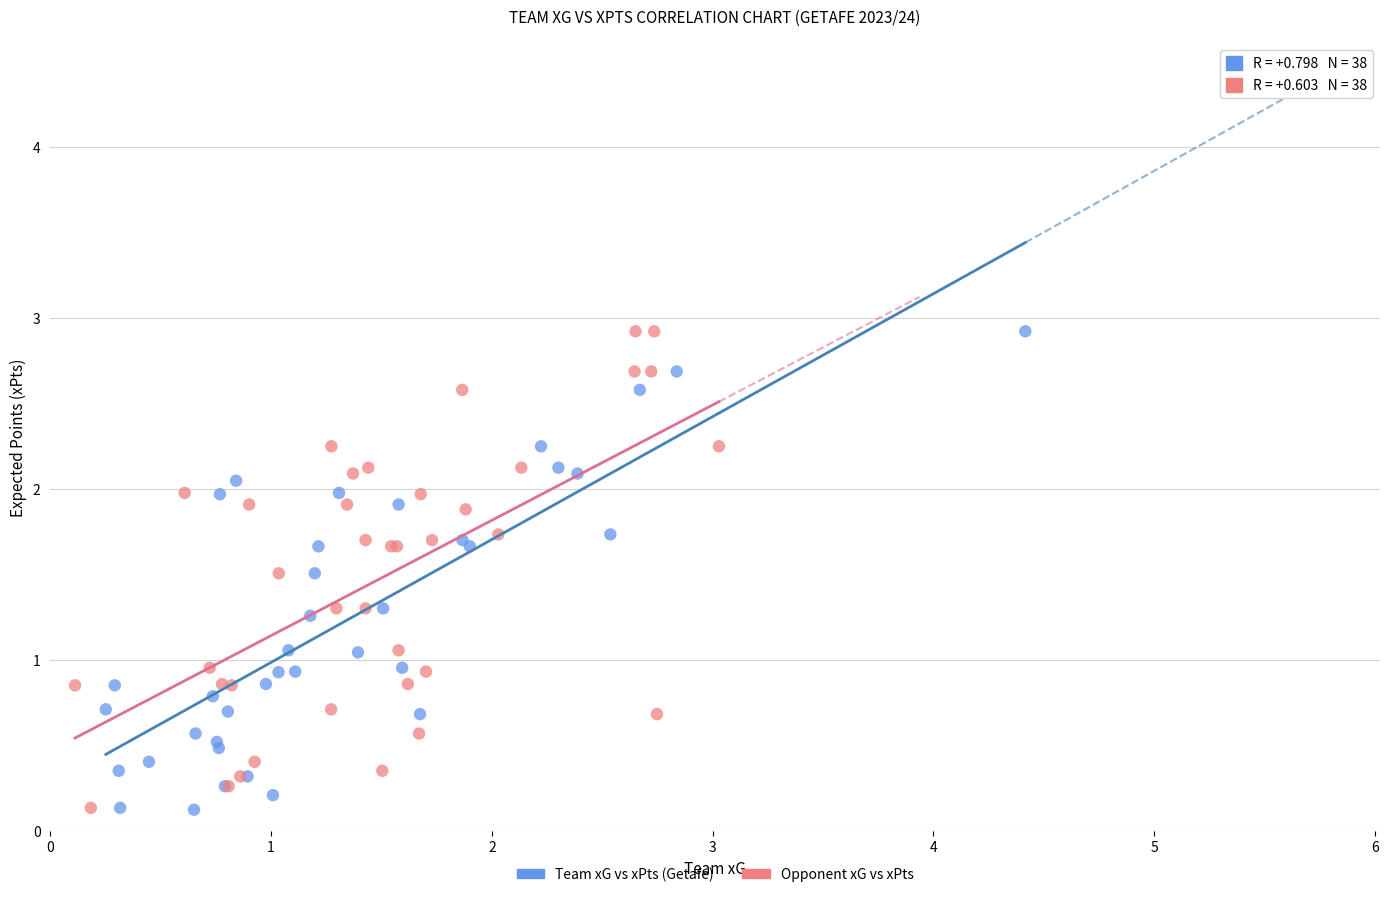

What are all the series names shown in the legend?

Team xG vs xPts (Getafe), Opponent xG vs xPts